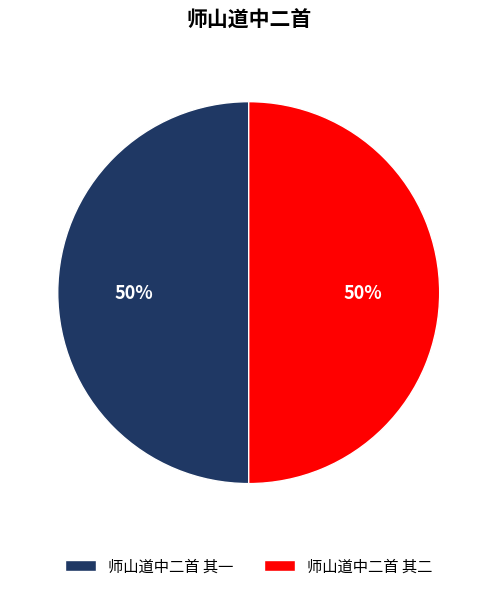

To the nearest percent, what portion does 师山道中二首 其一 represent?

50%